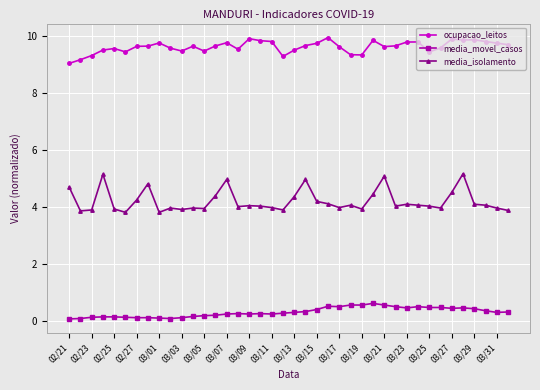

Which series has the widest spread of values?

media_isolamento